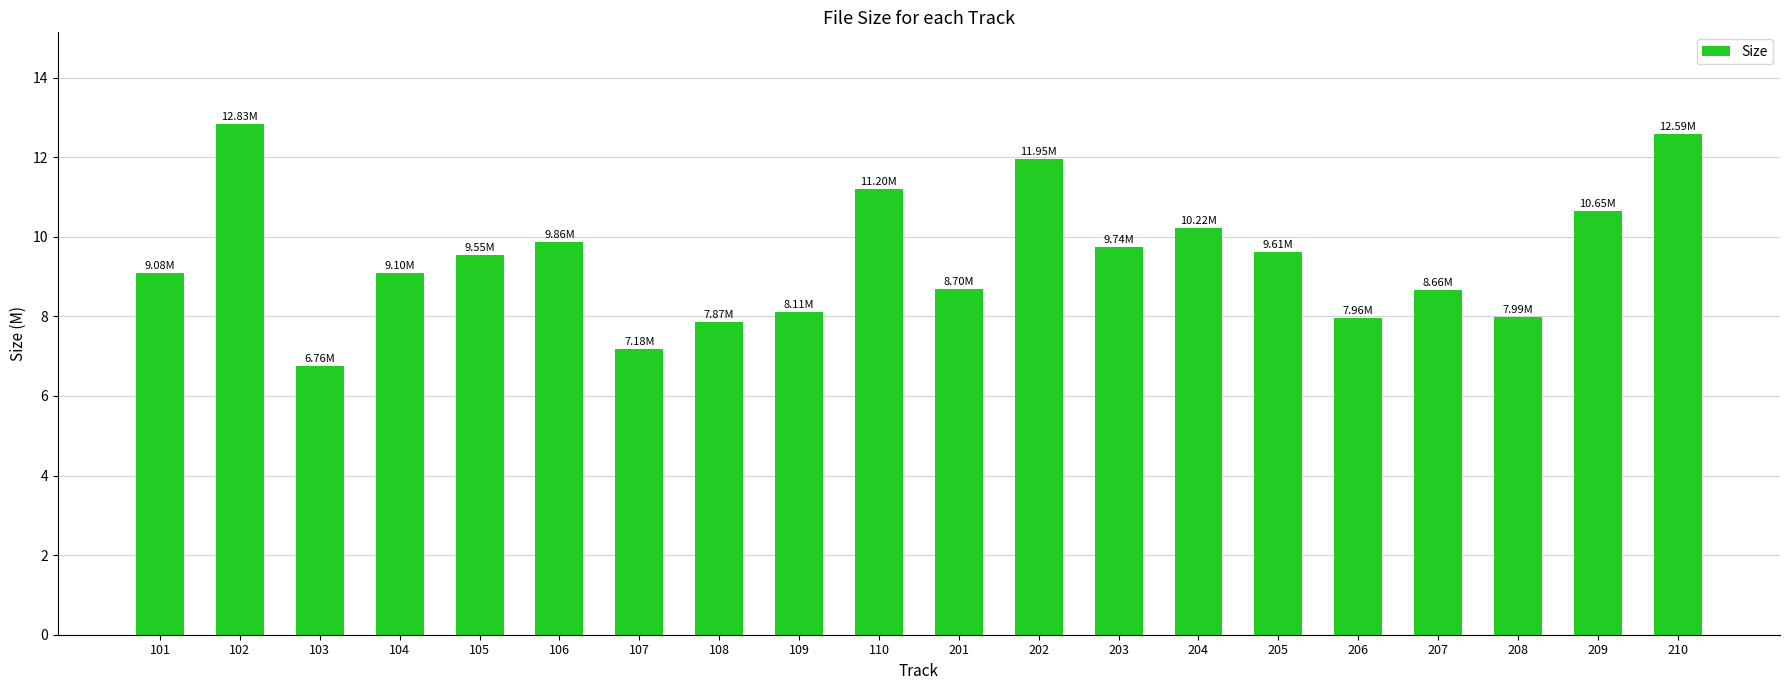

What is the change in value from 107 to 109?

+0.9